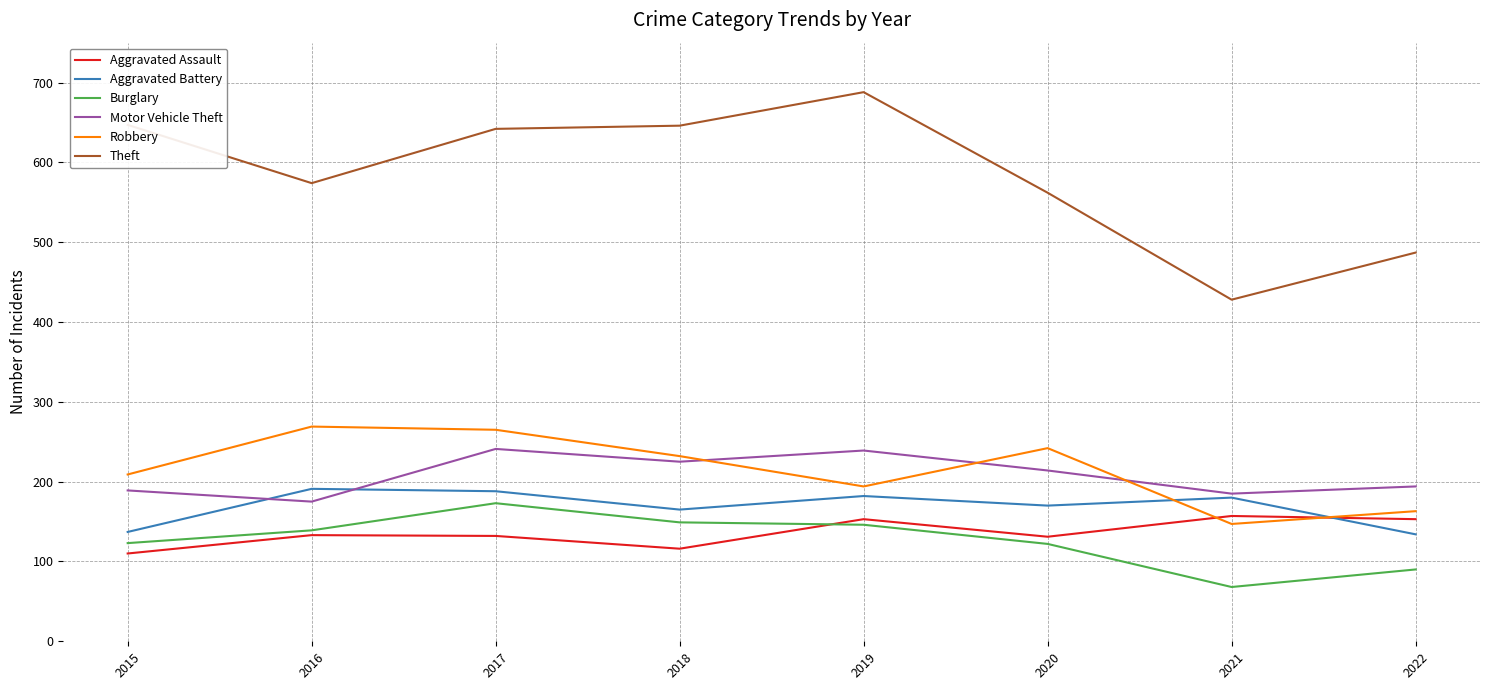

What is the greatest value displayed?

688